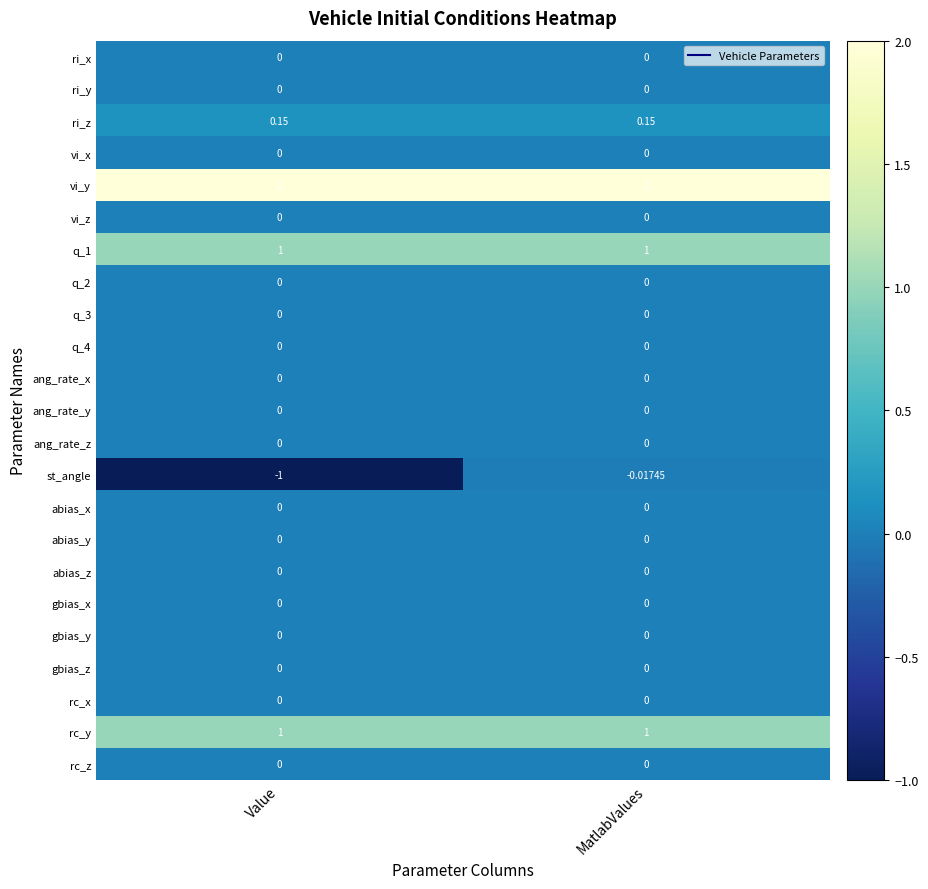

Which label corresponds to the smallest value in the chart?

Value